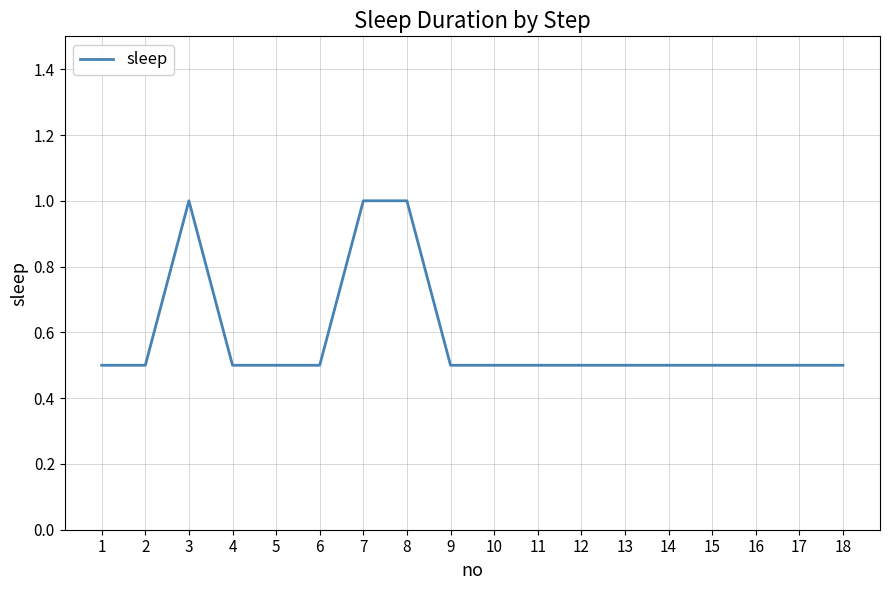

What is the difference between the maximum and minimum values?

0.5